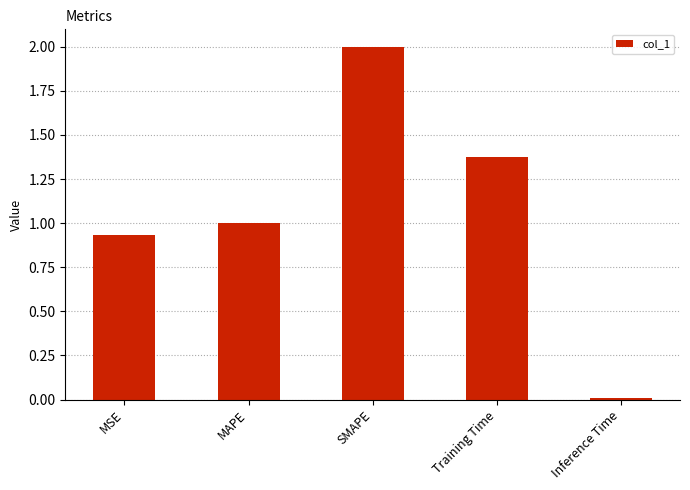

What is the ratio of the value at Training Time to the value at SMAPE?

0.7